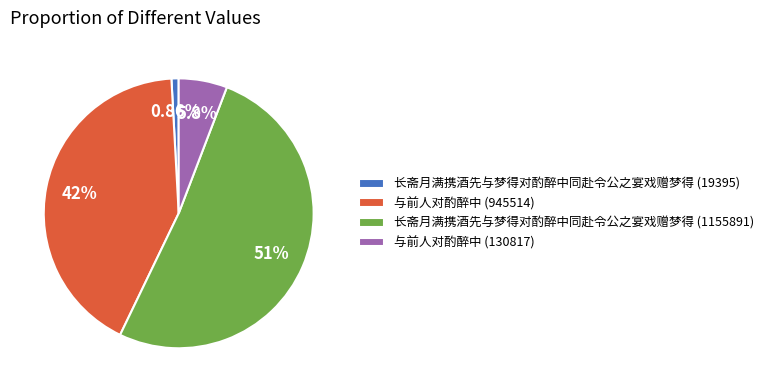

To the nearest percent, what percentage of the pie is 长斋月满携酒先与梦得对酌醉中同赴令公之宴戏赠梦得 (1155891)?

51%